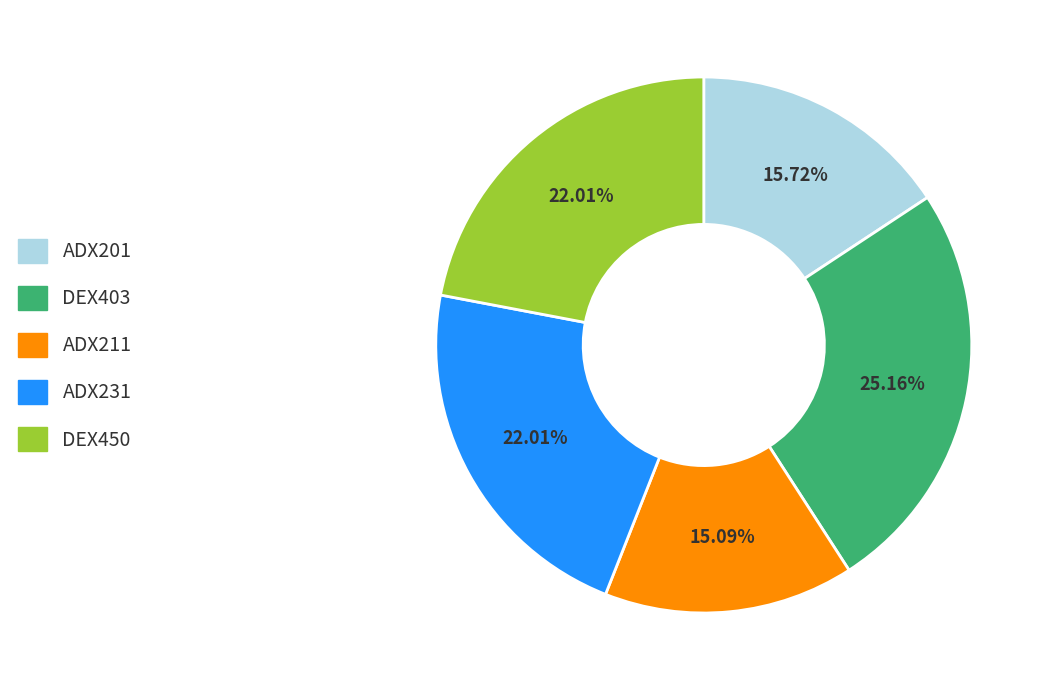

Is there a majority slice in this chart?

No